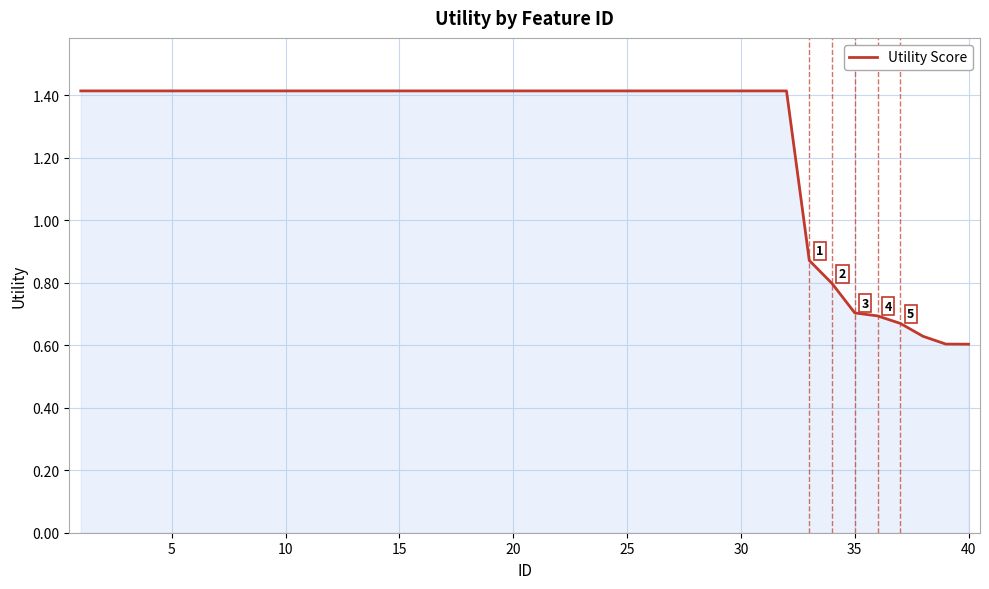

What is the maximum value shown in the chart?

1.4